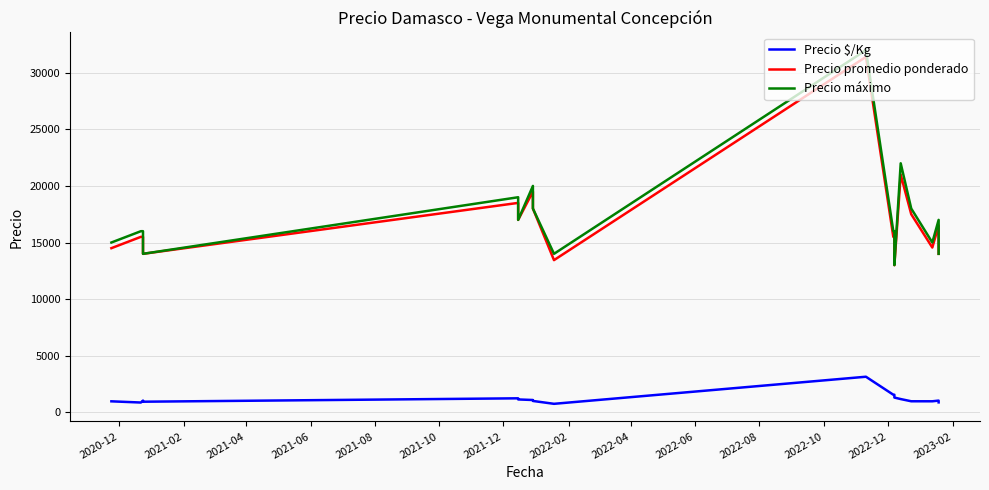

How many lines are shown in the chart?

3